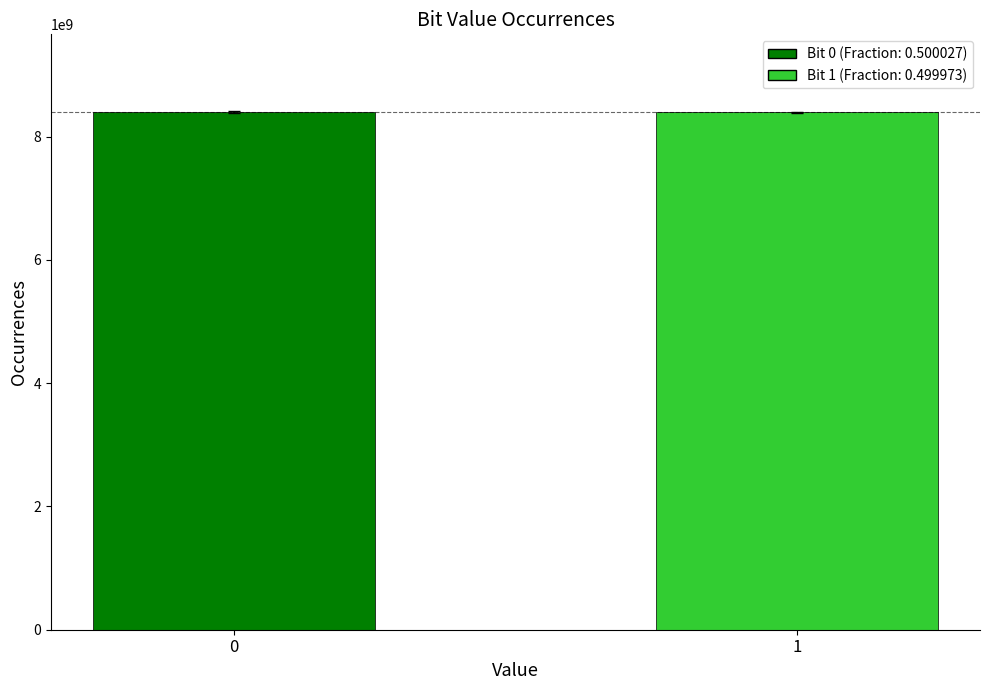

What is the minimum value shown in the chart?

8399546251